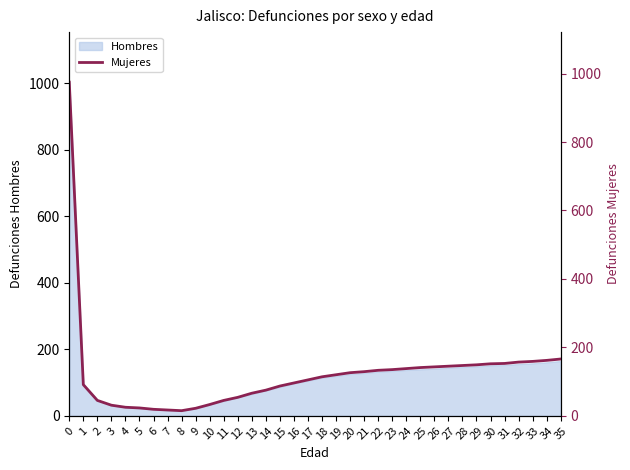

What is the change in value from 9 to 35?

+144